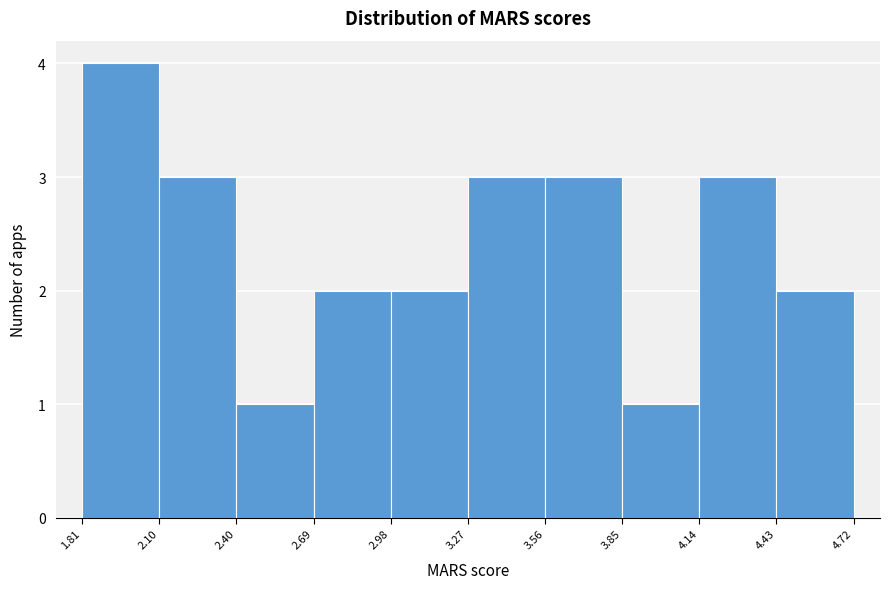

Reading left to right, list every bar in this chart as the range it spans on the x-axis followed by its height. The values are not printed on the chart, so give them approximately, as read against the axis.

1.81 to 2.10: 4
2.10 to 2.40: 3
2.40 to 2.69: 1
2.69 to 2.98: 2
2.98 to 3.27: 2
3.27 to 3.56: 3
3.56 to 3.85: 3
3.85 to 4.14: 1
4.14 to 4.43: 3
4.43 to 4.72: 2